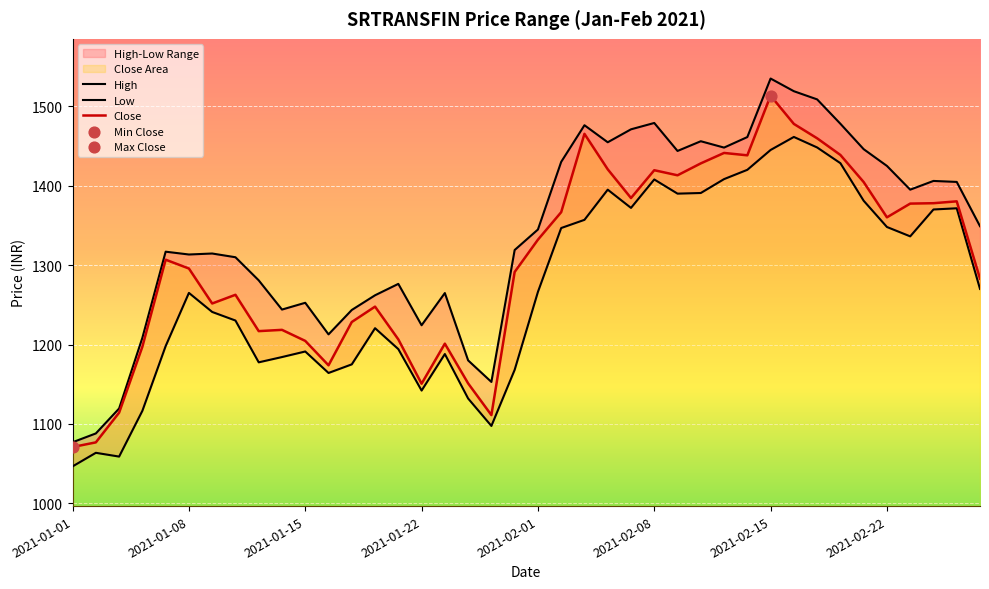

What are all the series names shown in the legend?

High, Low, Close